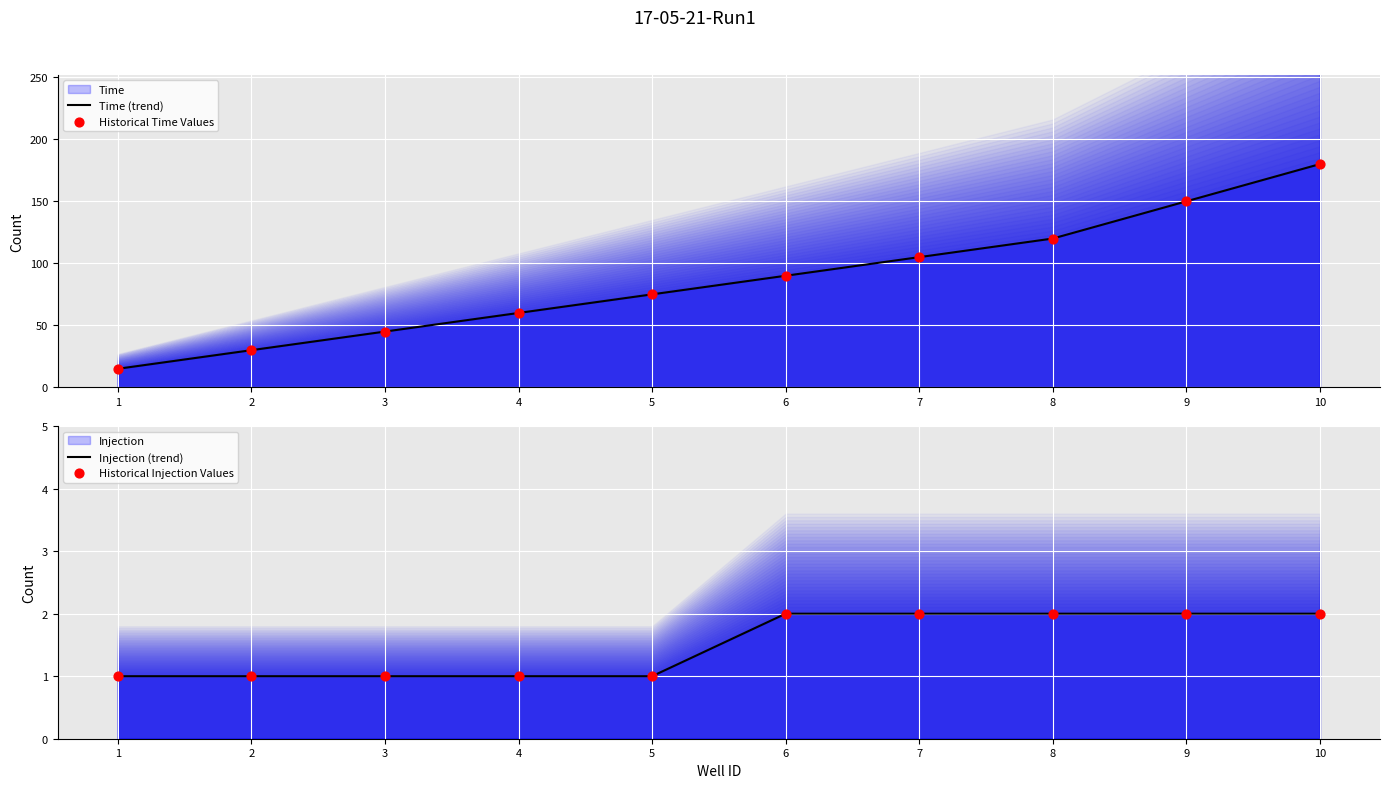

At which category is the sum across all series the highest?

10